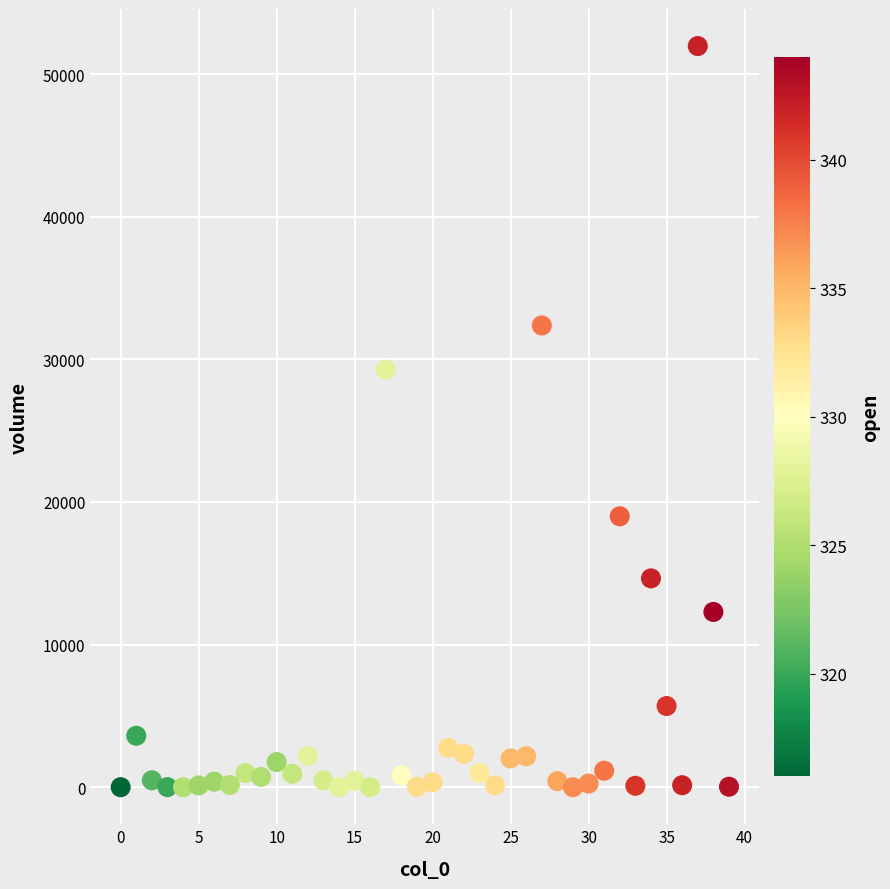

What Y value in the scatter plot is closest to 25982?

29277.8